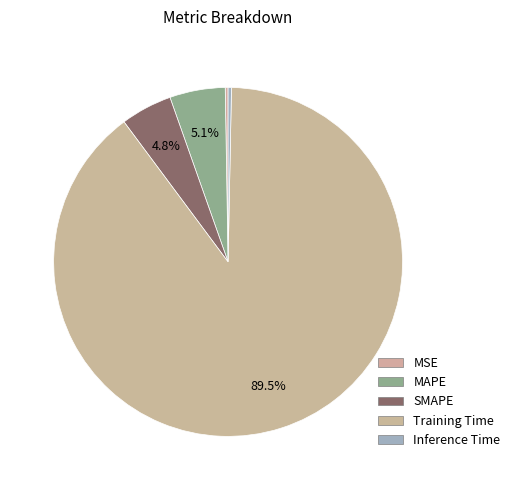

Is there a majority slice in this chart?

Yes